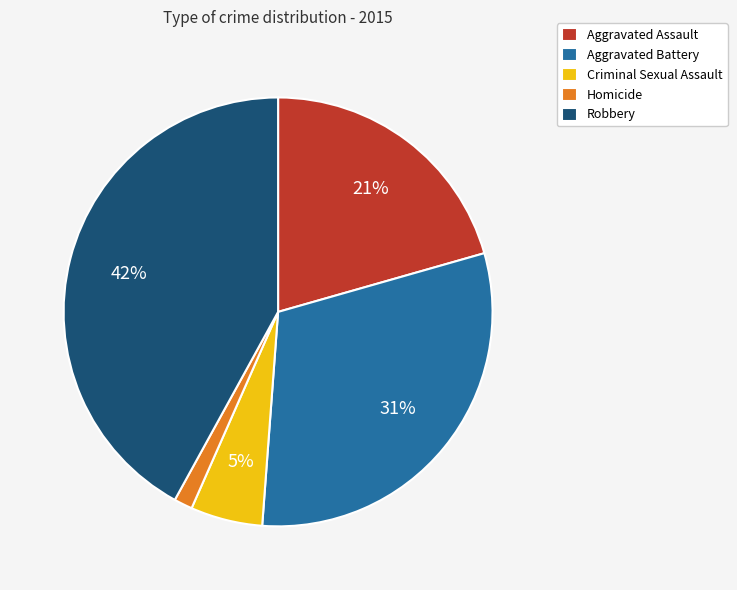

The Homicide slice represents 1% of the pie. True or false?

True